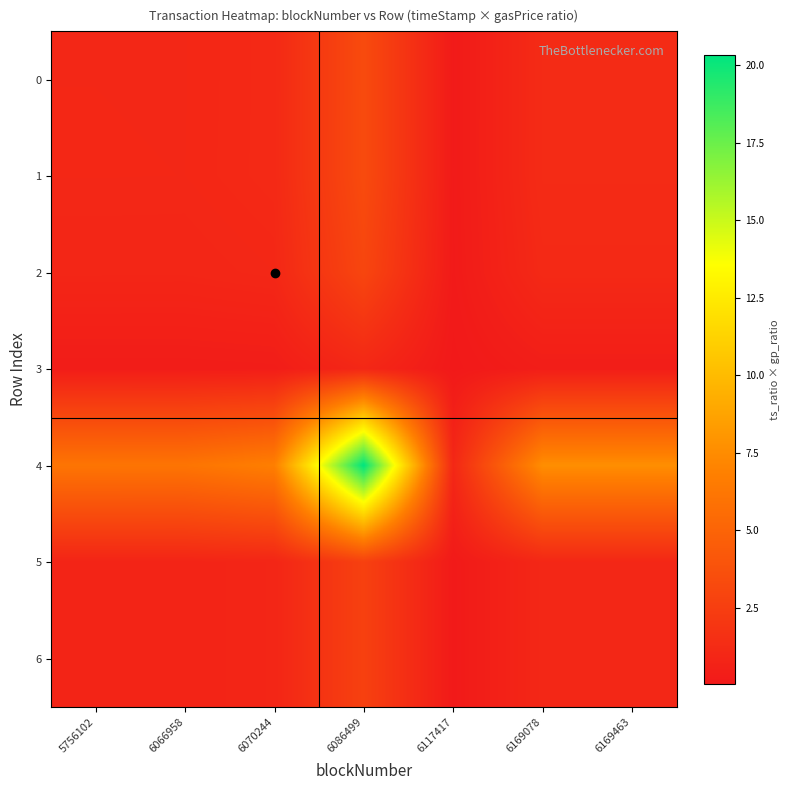

What is the total value across all series at 6117417?

1.8